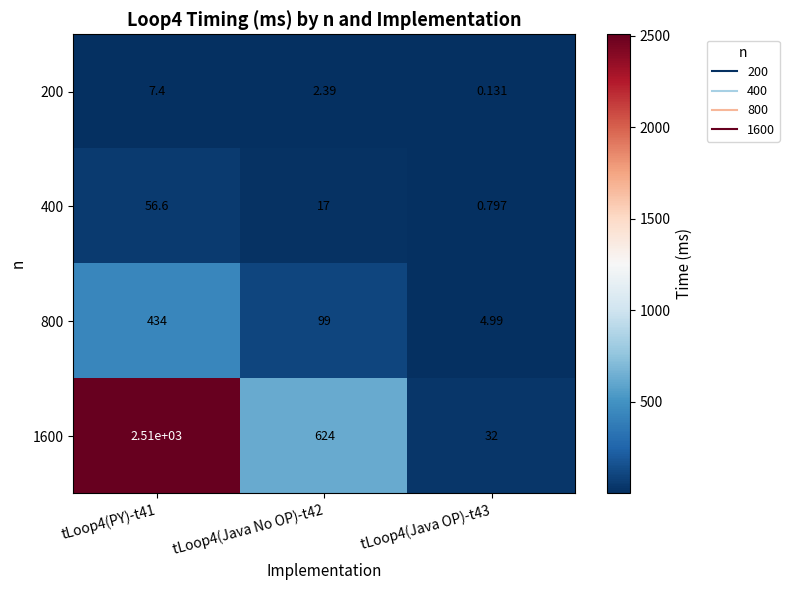

Which series changed the most between tLoop4(PY)-t41 and tLoop4(Java OP)-t43?

1600